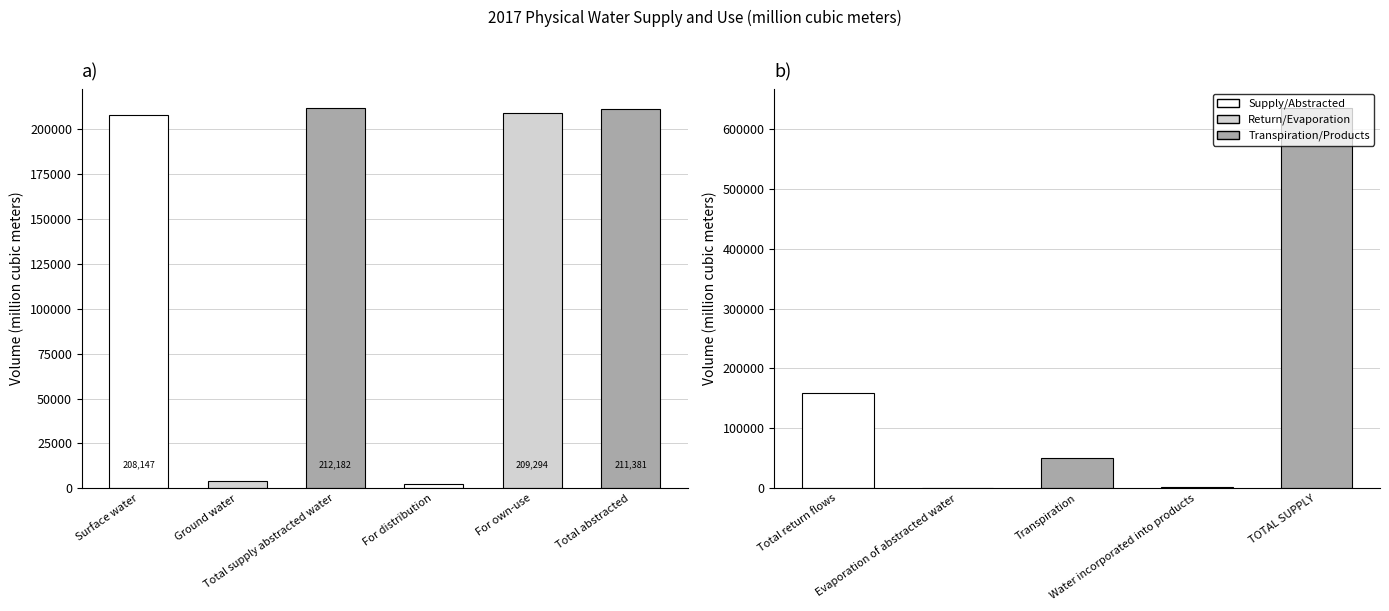

What is the difference between the second highest and minimum values?

211587.6